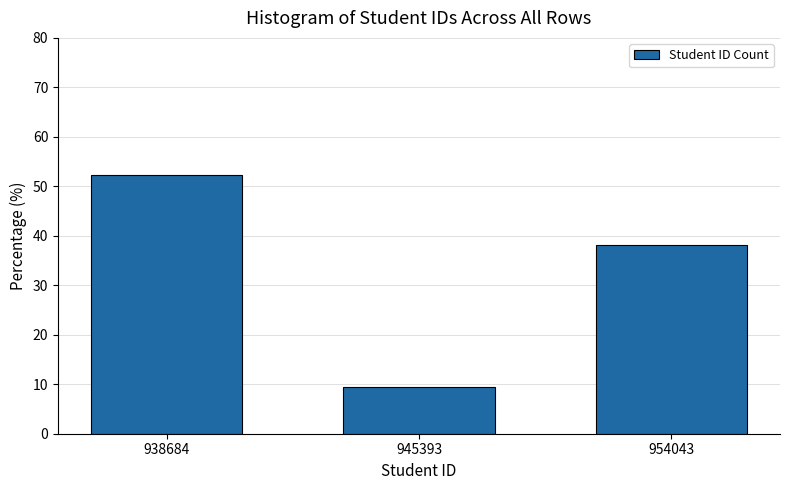

Reading left to right, transcribe all the data shown in this chart.

938684=52.4	945393=9.5	954043=38.1